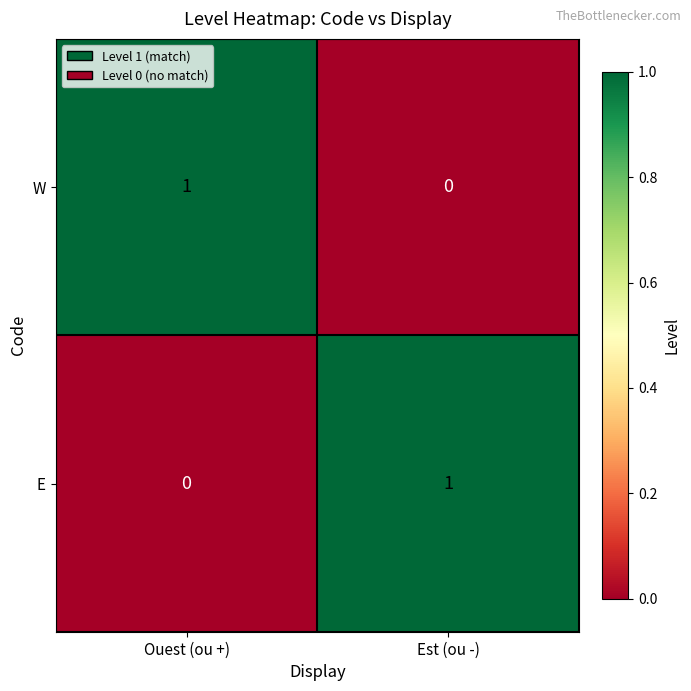

Reading left to right, what are all the values shown in this chart?

W: 1	0
E: 0	1